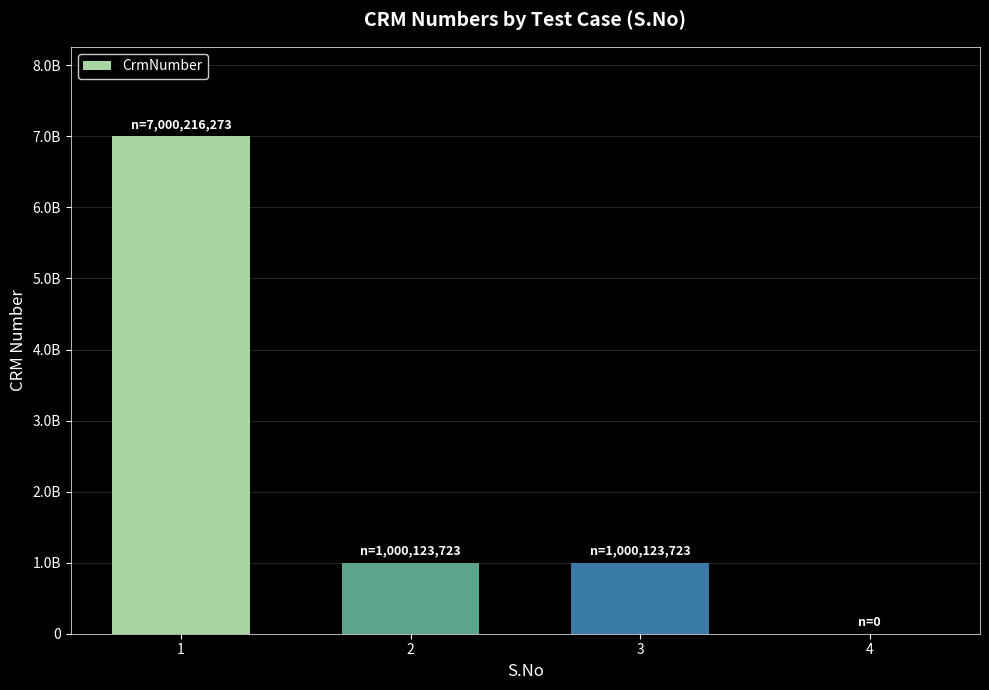

The value at 2 is 686112633. True or false?

False